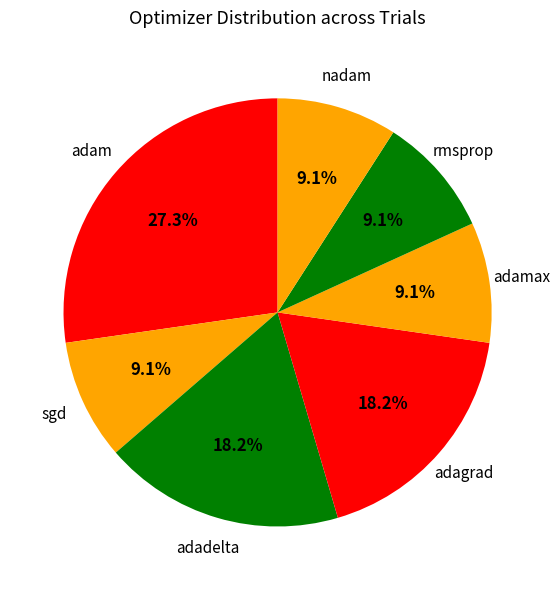

Is there any slice that represents more than half of the pie?

No